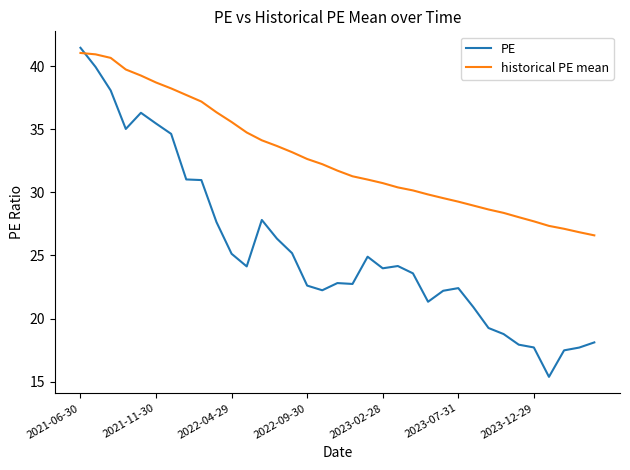

True or false: historical PE mean and PE intersect in this chart.

True